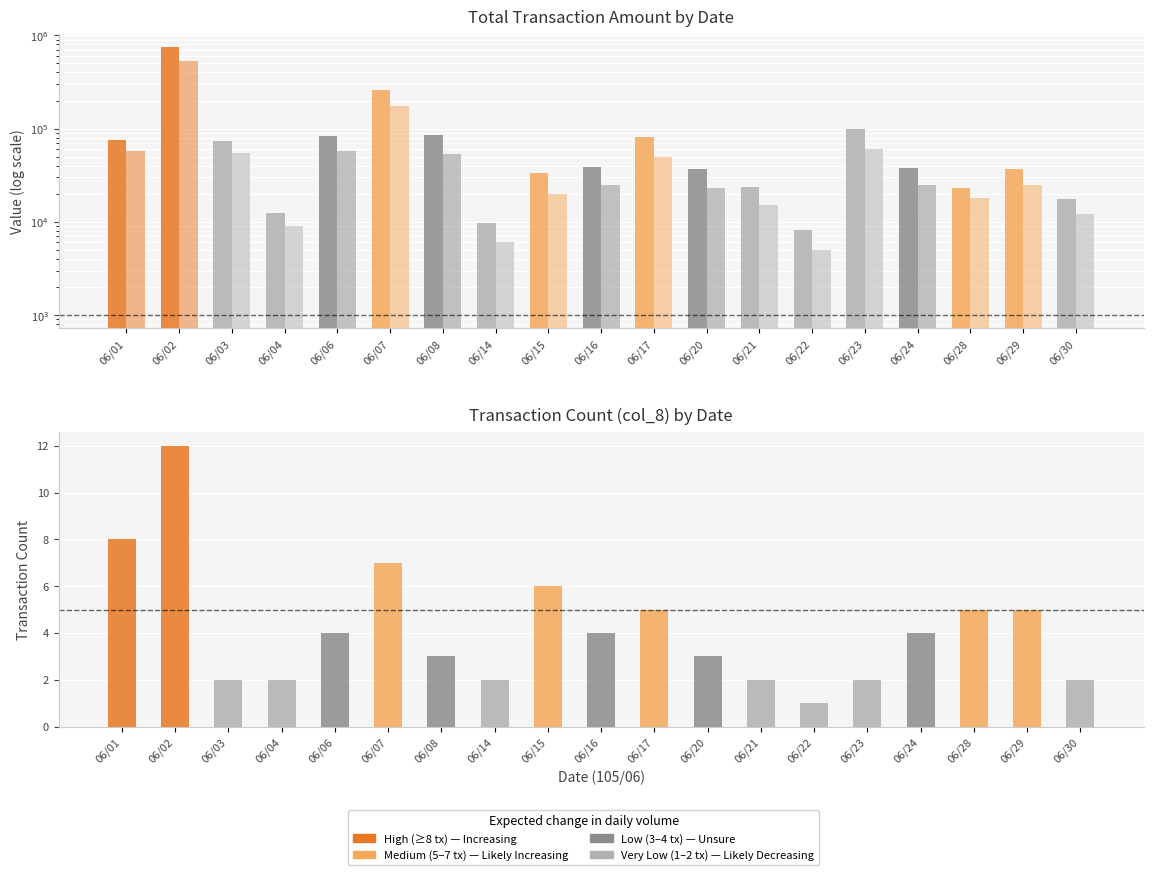

At which label does col_8 (Tx Count) reach its peak?

06/02